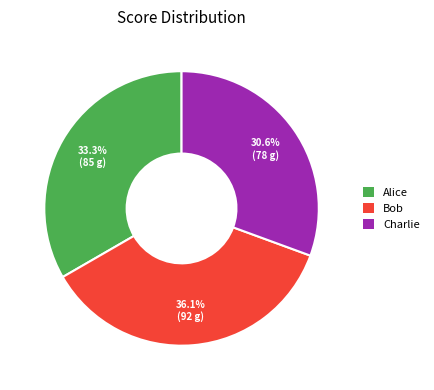

What is the smallest slice in the pie chart?

Charlie